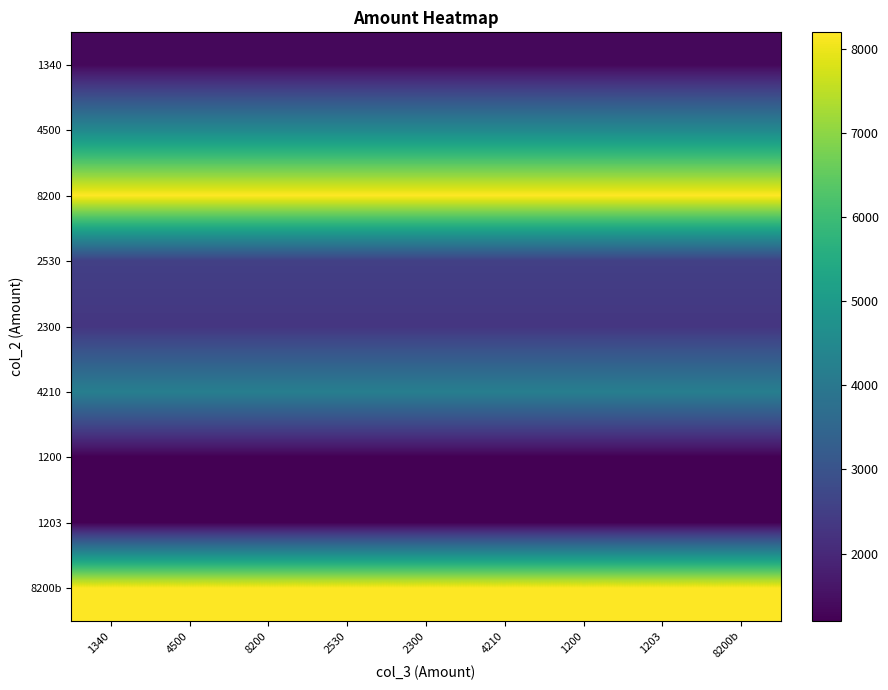

What is the maximum value shown in the chart?

8200